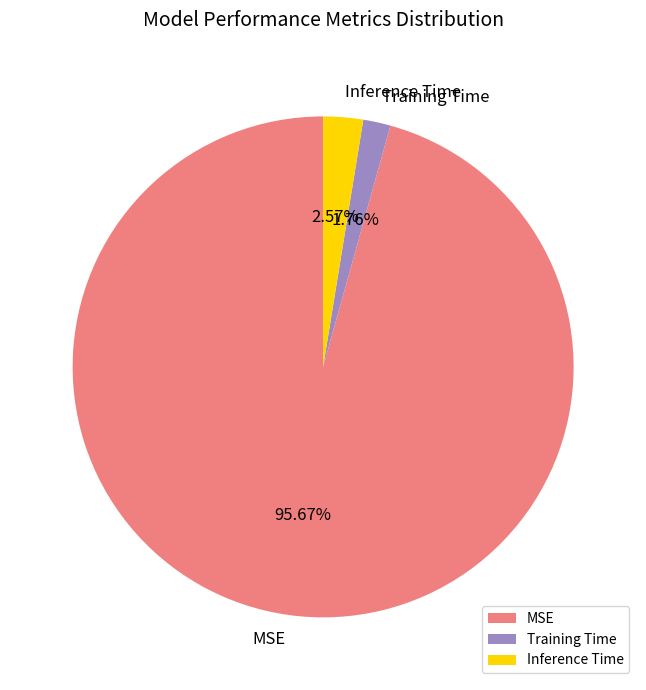

Which category has the biggest portion of the pie?

MSE